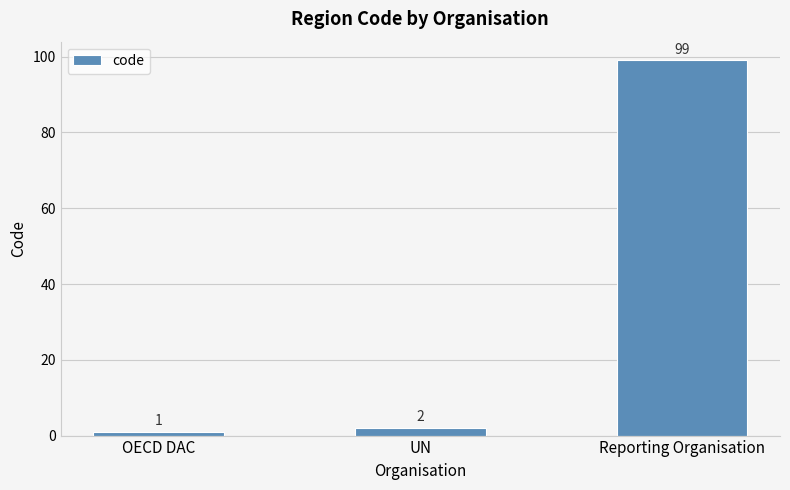

Where is the data nearest to the value 50?

UN